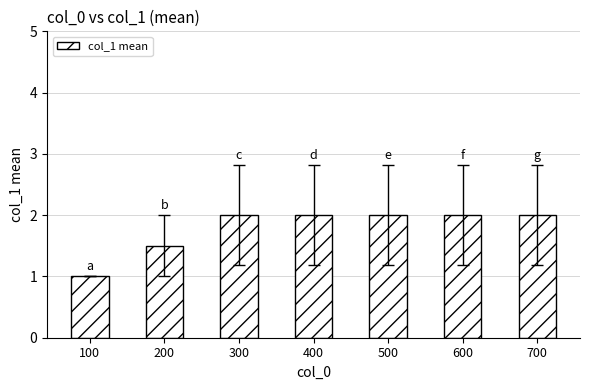

Reading left to right, transcribe all the data shown in this chart.

1.0	1.5	2.0	2.0	2.0	2.0	2.0